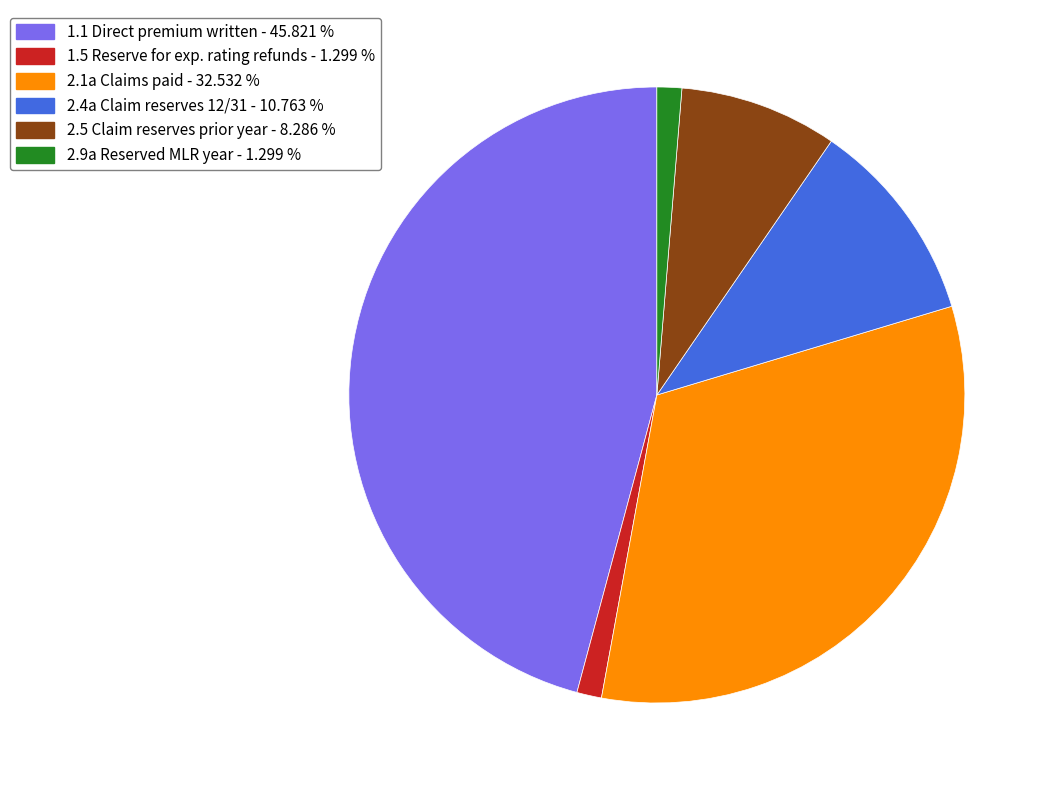

Is there any slice that represents more than half of the pie?

No